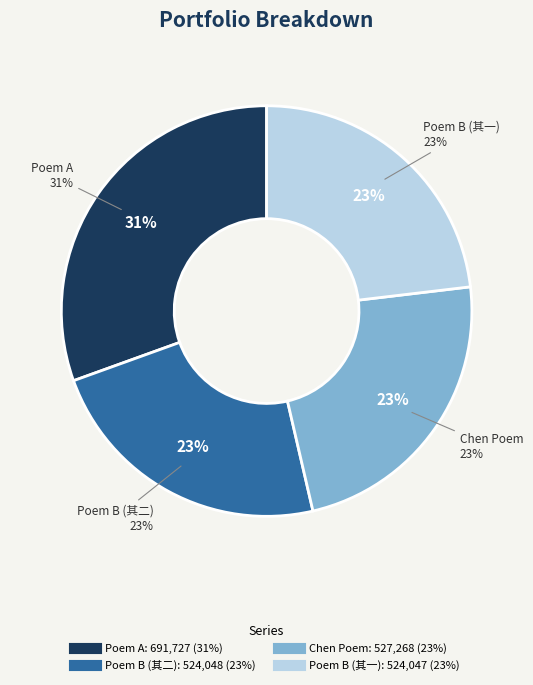

Is there a majority slice in this chart?

No